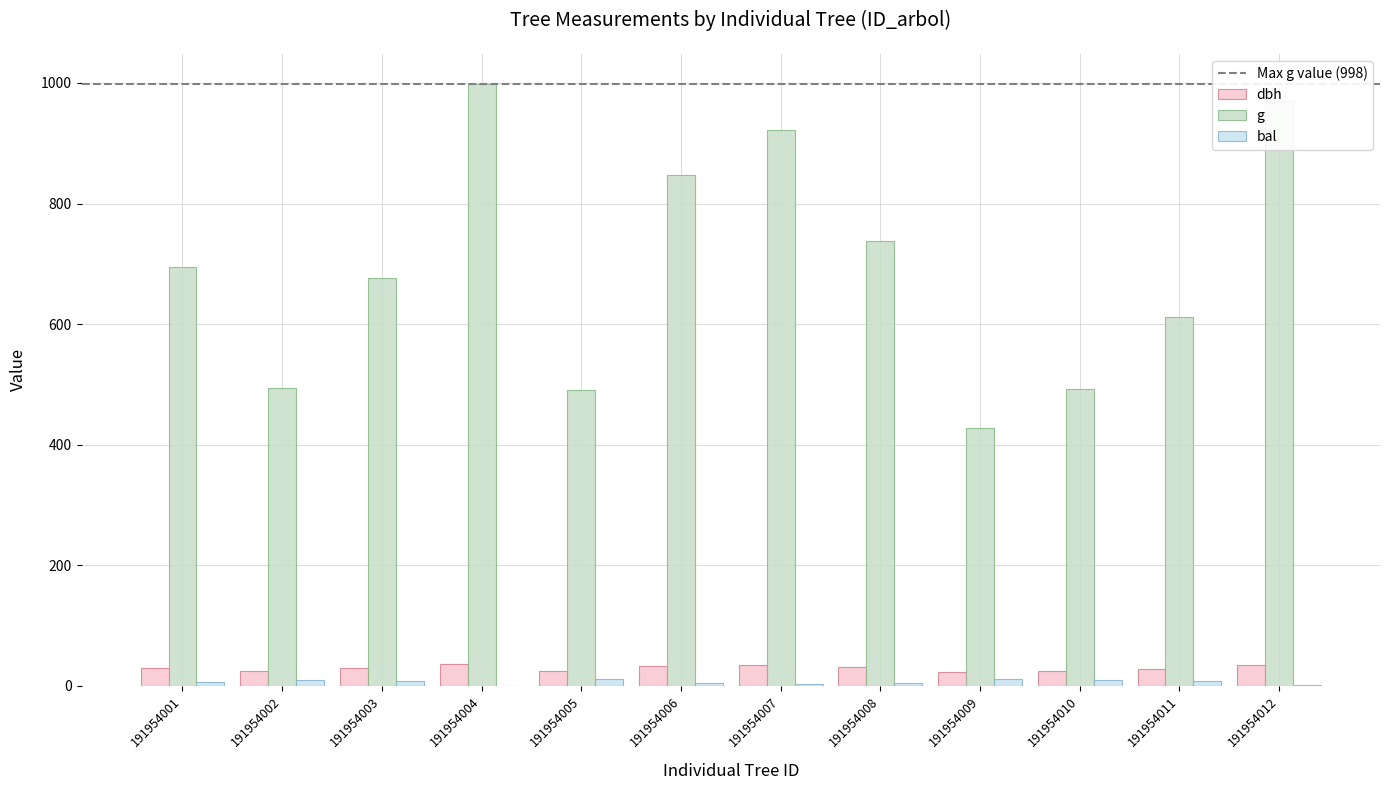

At which category does the chart reach its peak across all series?

191954004